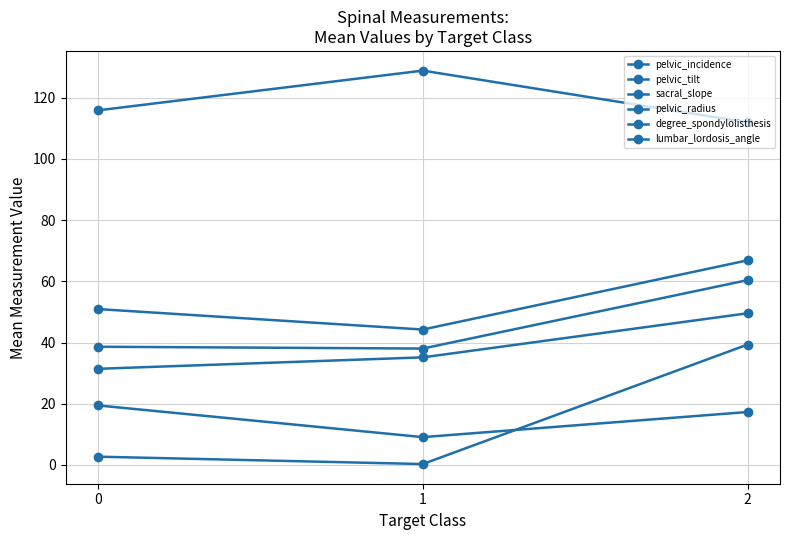

At 2, list the series in order from smallest to largest.

pelvic_tilt, degree_spondylolisthesis, sacral_slope, lumbar_lordosis_angle, pelvic_incidence, pelvic_radius